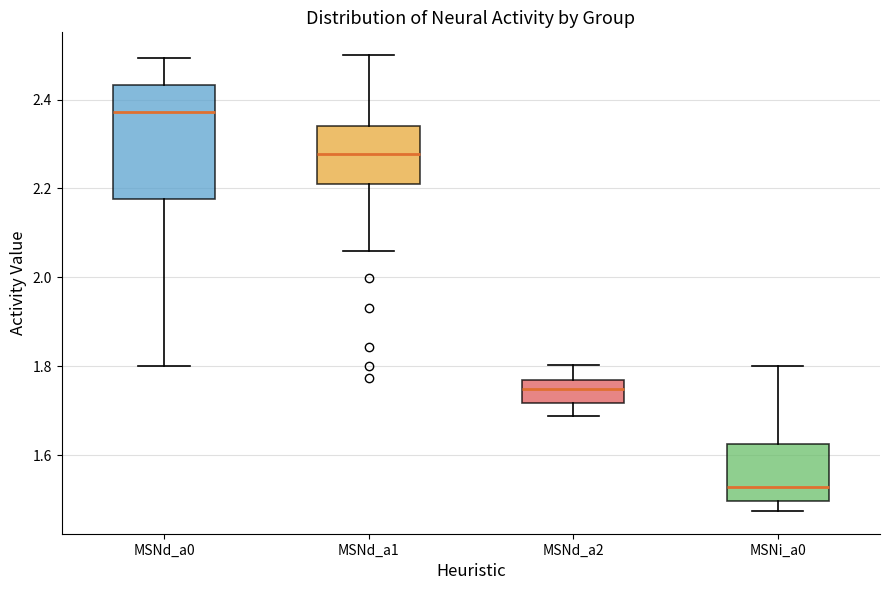

Comparing the boxes themselves (not the whiskers), which one is the tallest?

MSNd_a0